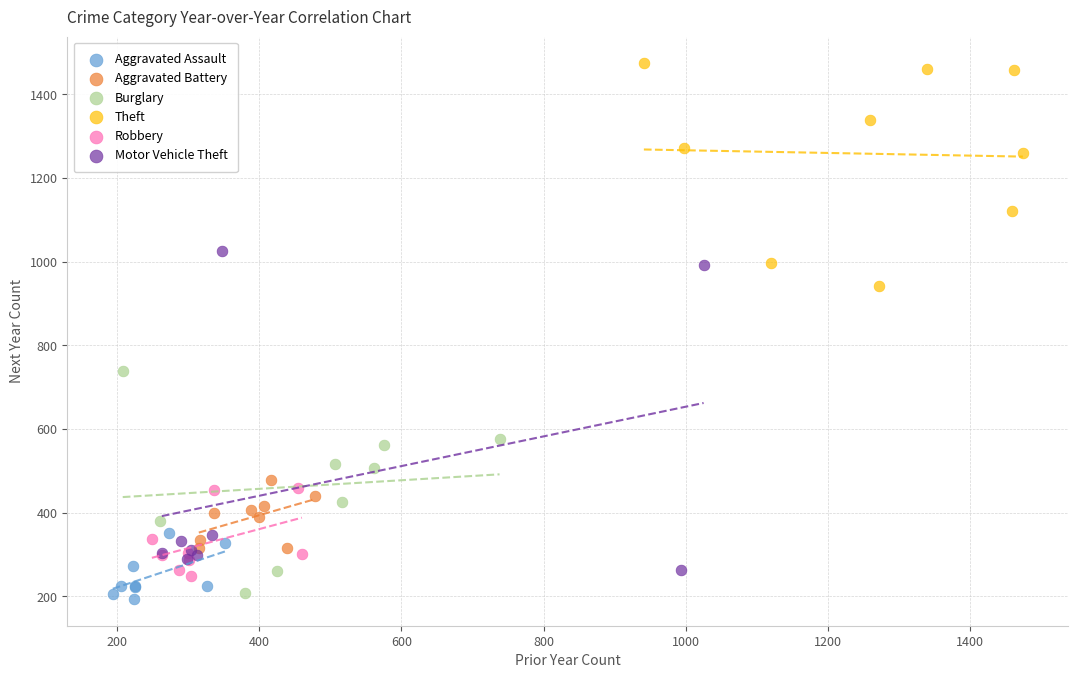

Which series reaches the maximum Y coordinate?

Theft